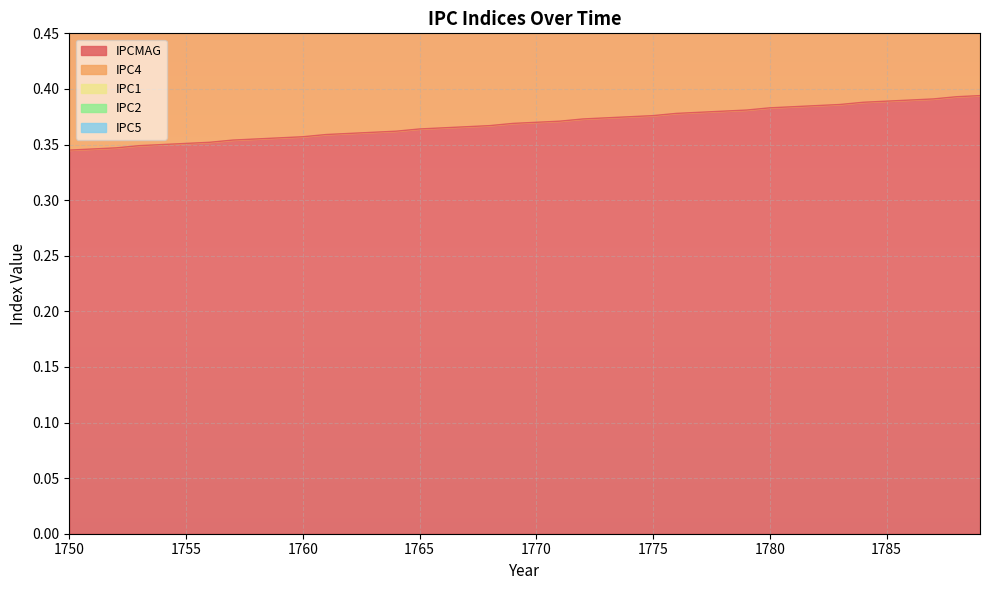

True or false: IPC1 has more than 0 interior local peaks.

False